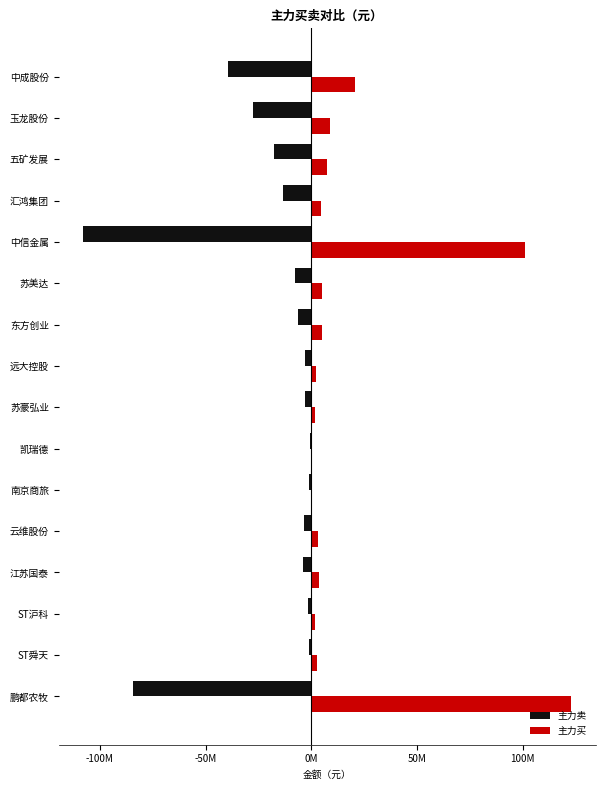

Are the bars horizontal?

Yes